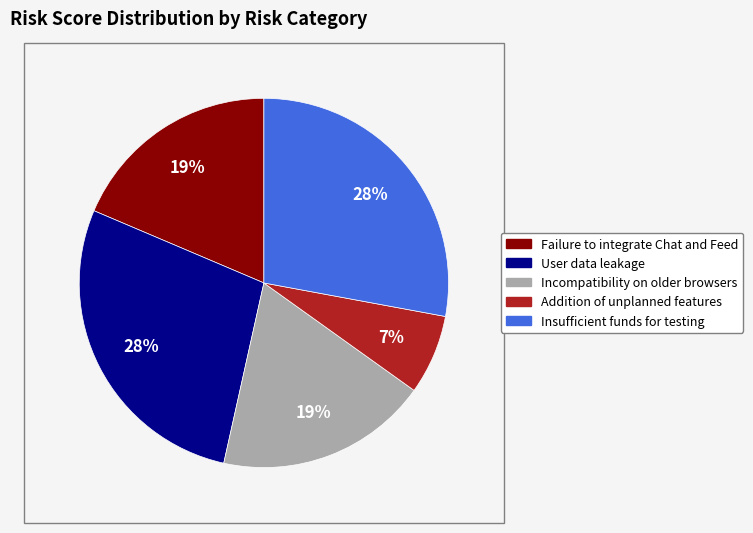

Which slice is the smallest?

Addition of unplanned features